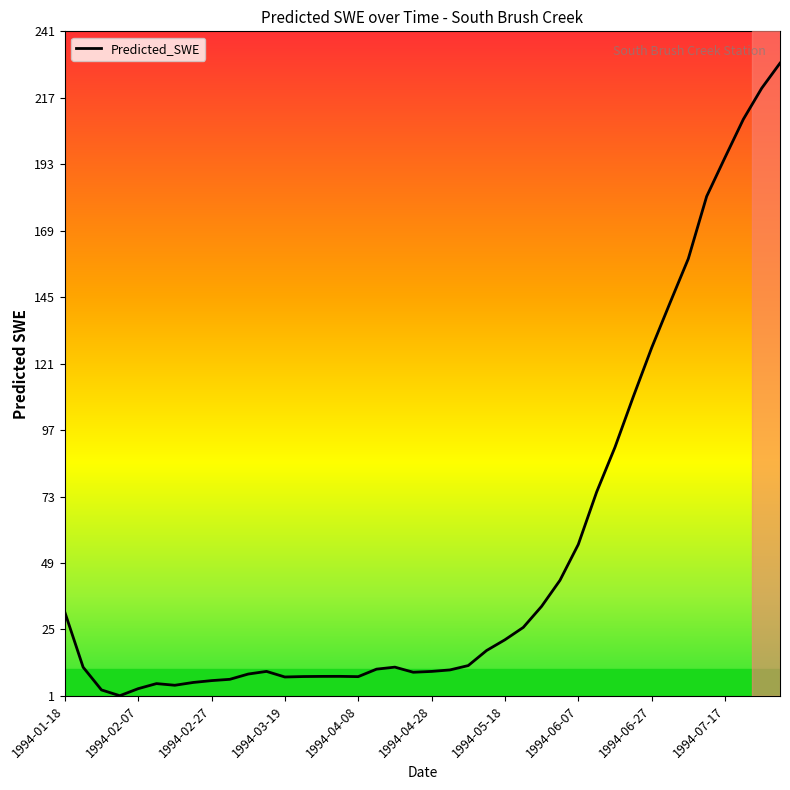

What is the average value?

53.8